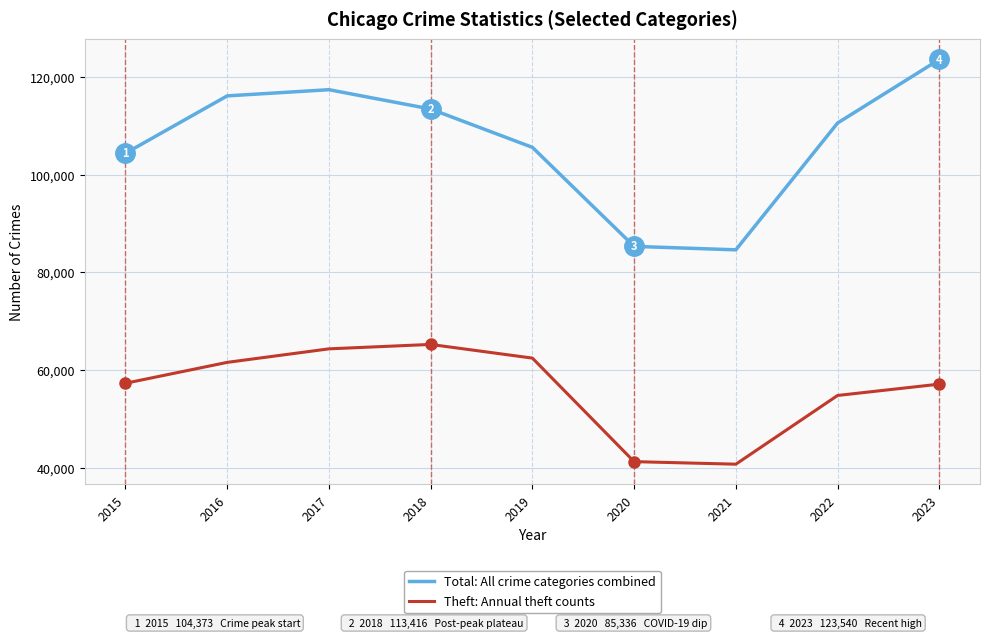

What is the greatest value displayed?

123540